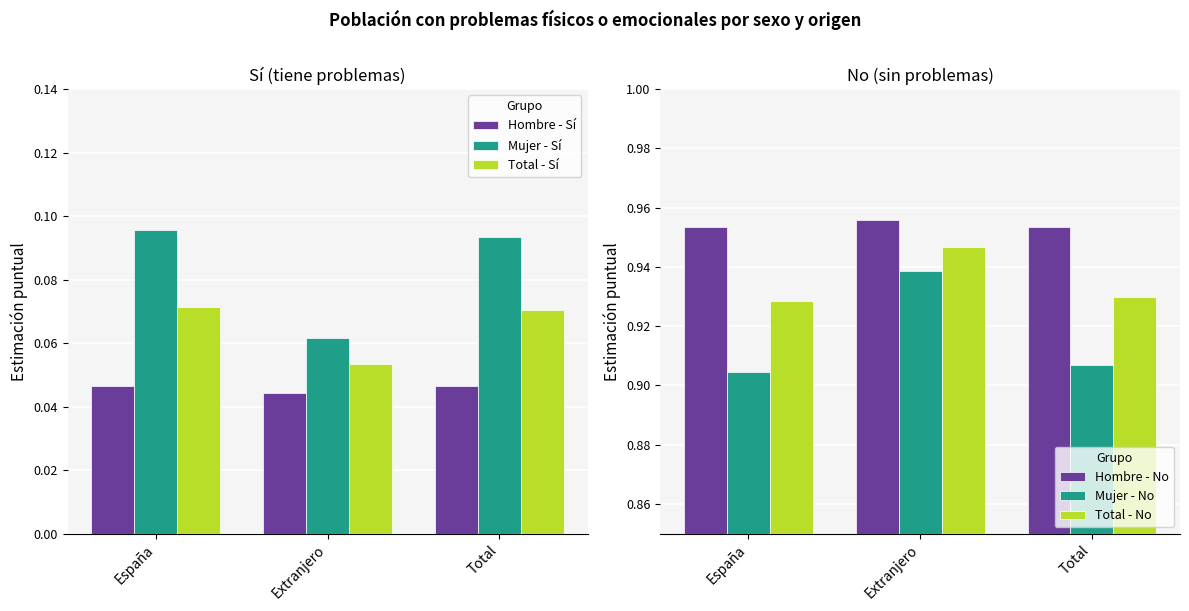

How many bars are there in total?

18